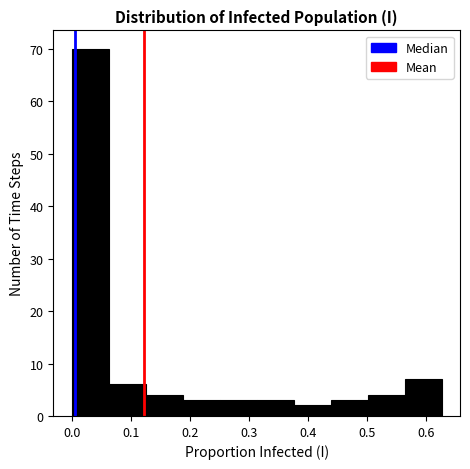

What is the height of the bar covering 0.56 to 0.63 on the x-axis? Neither the bar edges nor the heights are printed on the chart, so give them approximately, as read against the axes.

7